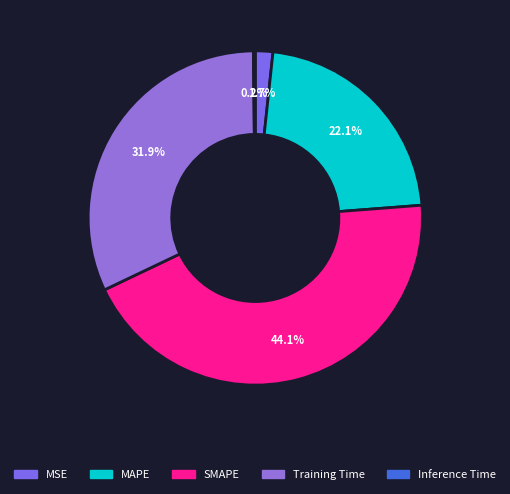

How many segments does this pie chart have?

5